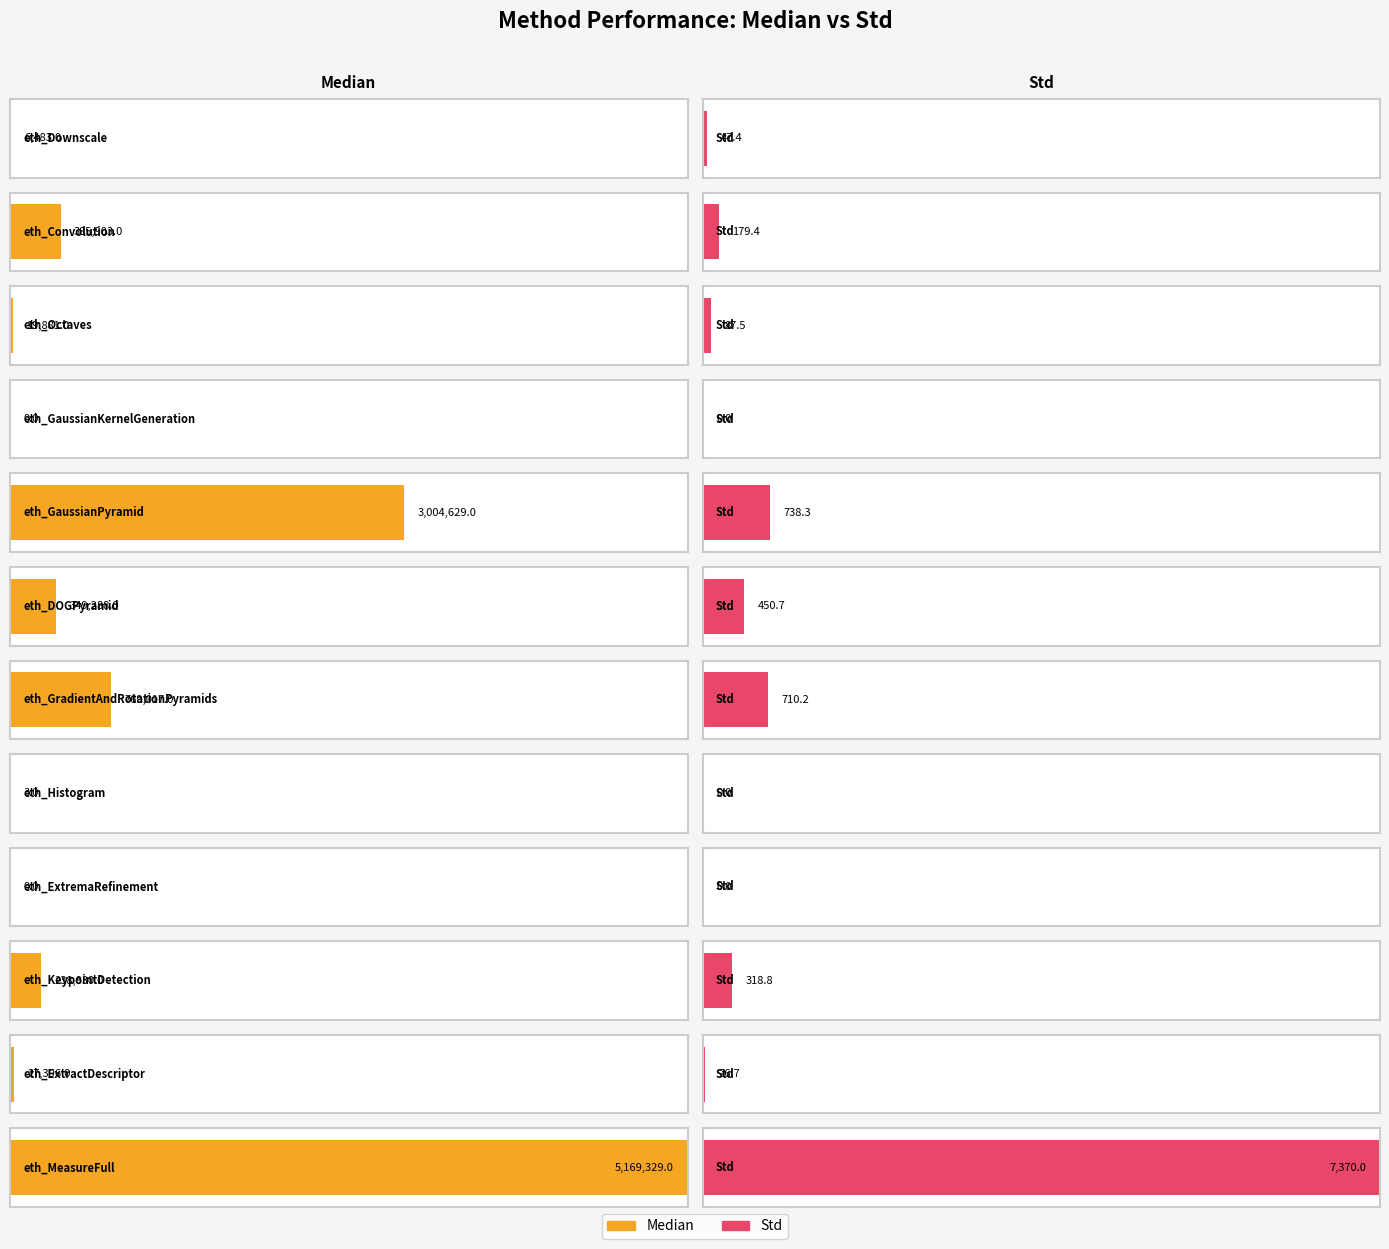

Which category has the lowest value in the Median series?

eth_GaussianKernelGeneration